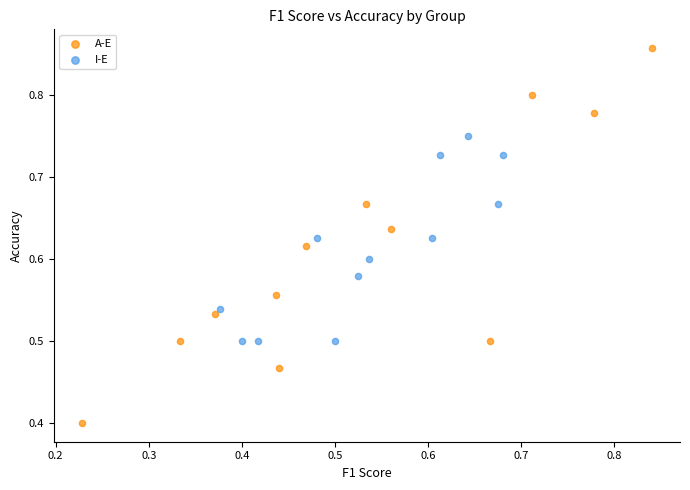

Which series contains the highest Y value?

A-E